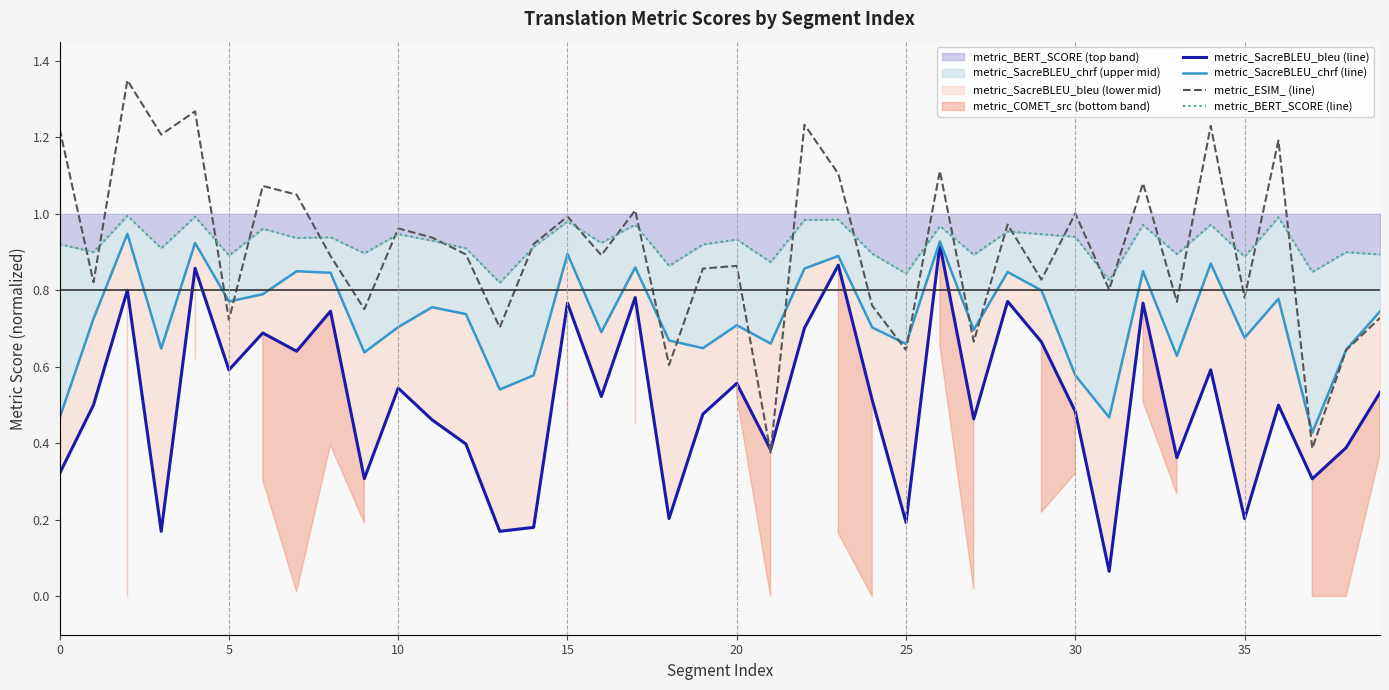

What is the greatest value displayed?

1.3